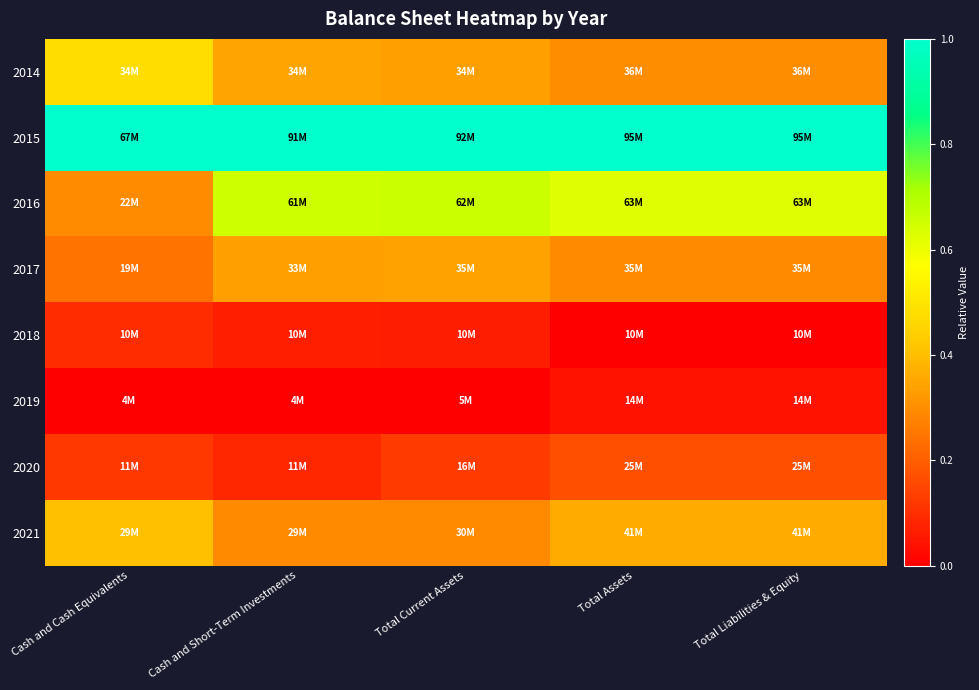

At how many categories does at least one series exceed 0?

5